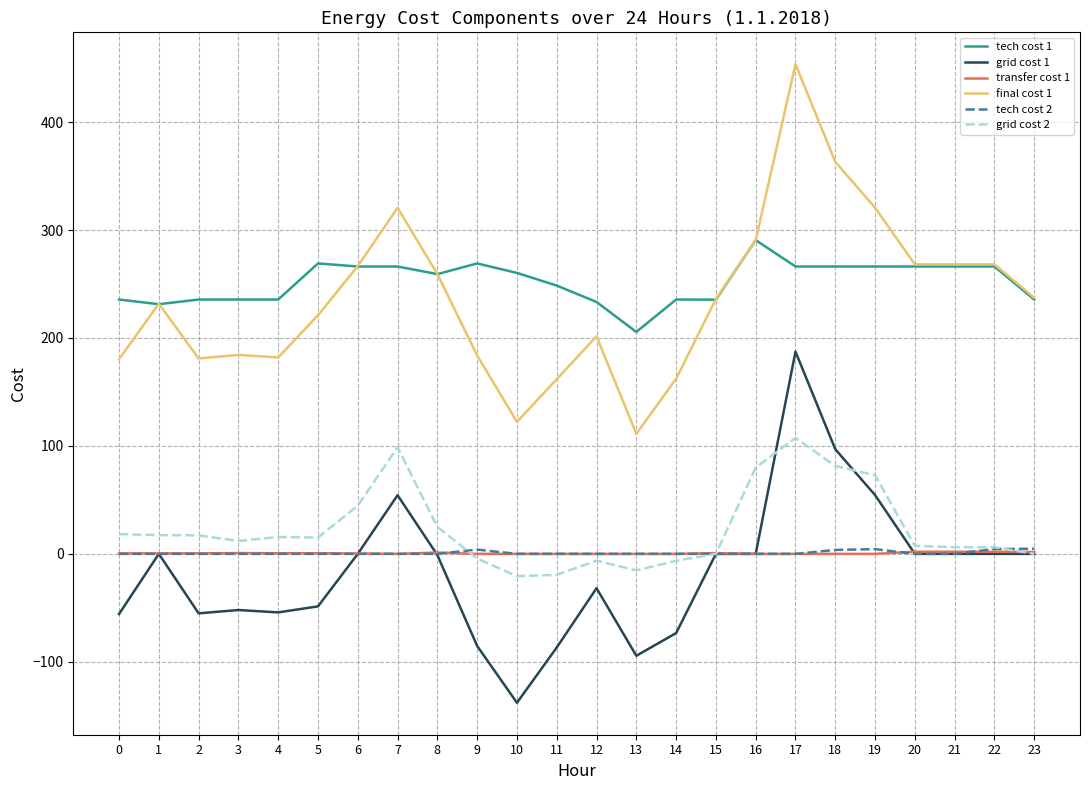

What is the sum of all grid cost 2 values?

552.7